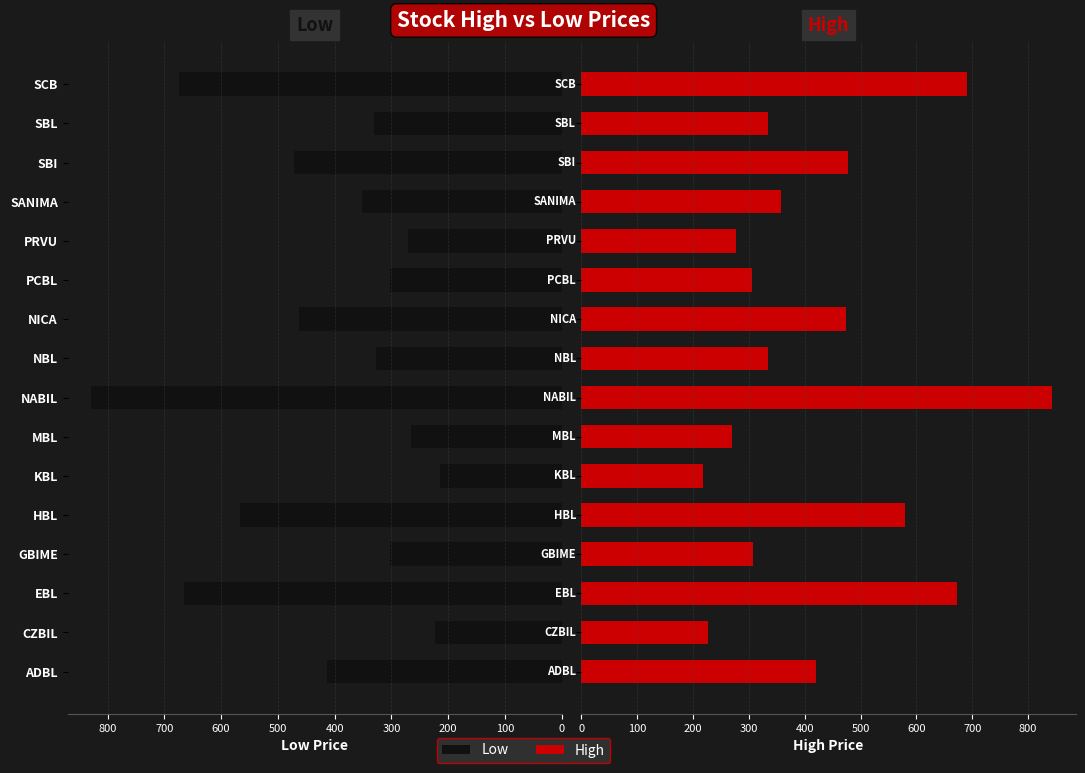

Which series has the largest total across all categories?

High